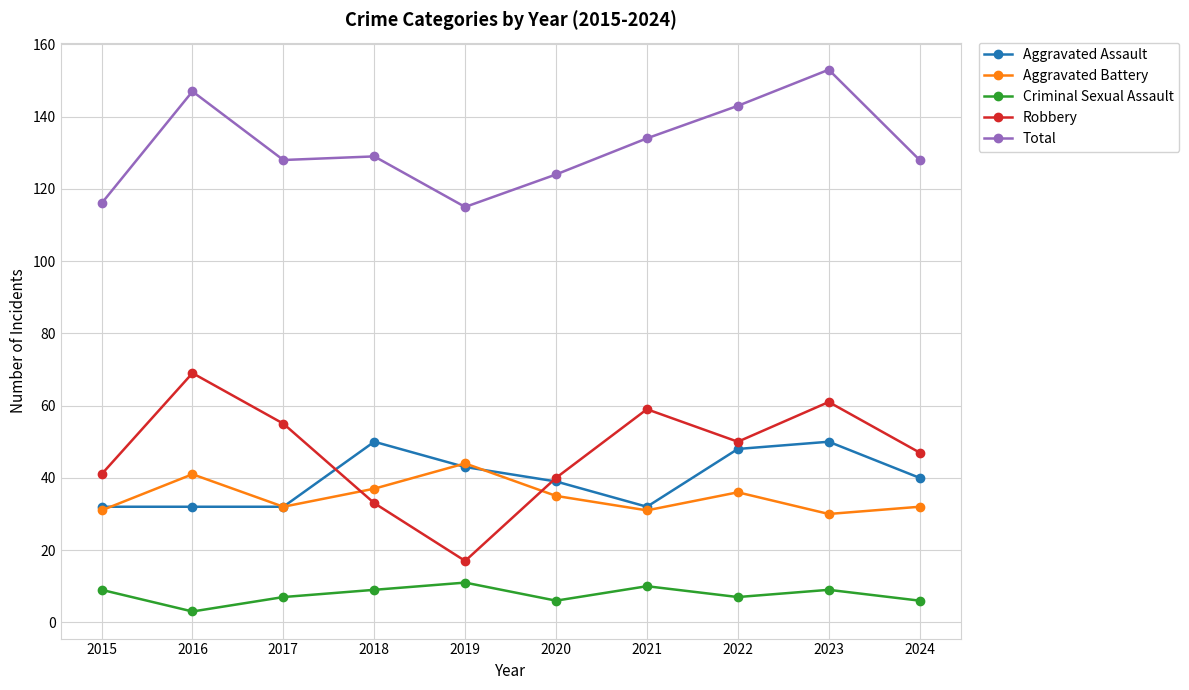

What is the total value across all series at 2021?

266